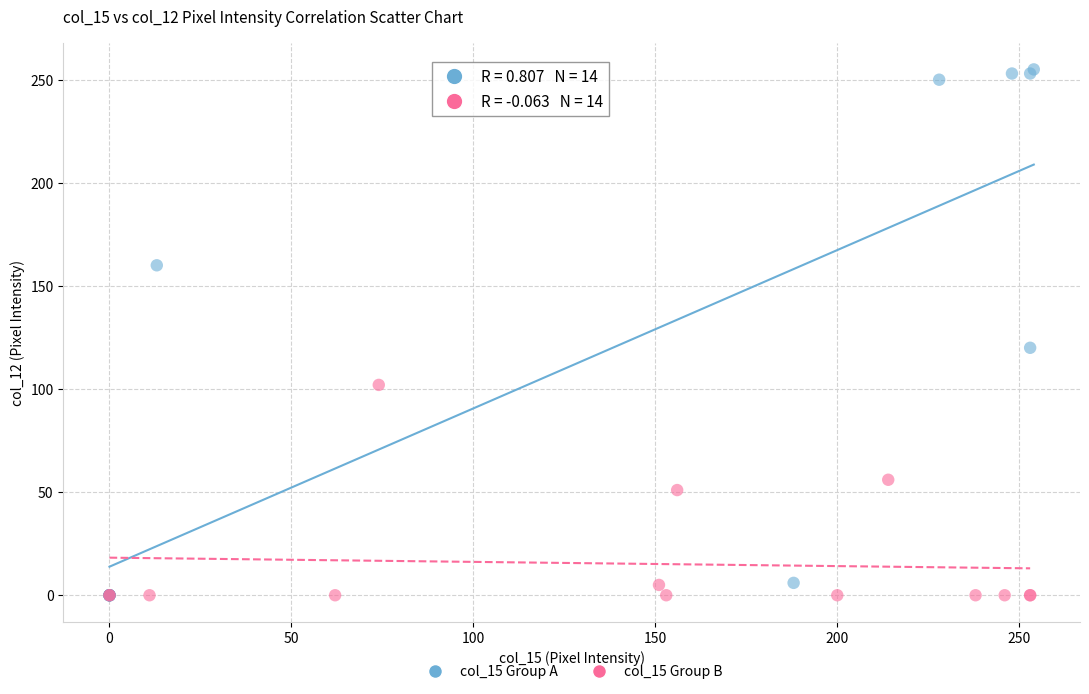

Which series reaches the maximum Y coordinate?

col_15 Group A